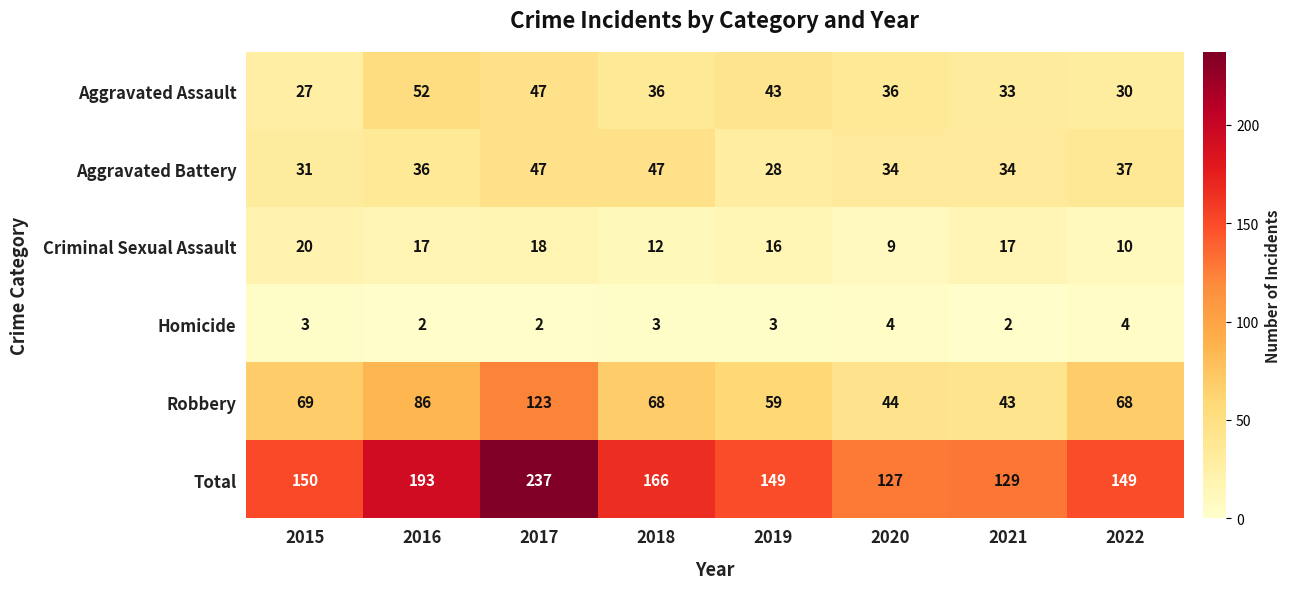

What is the sum of all Total values?

1300